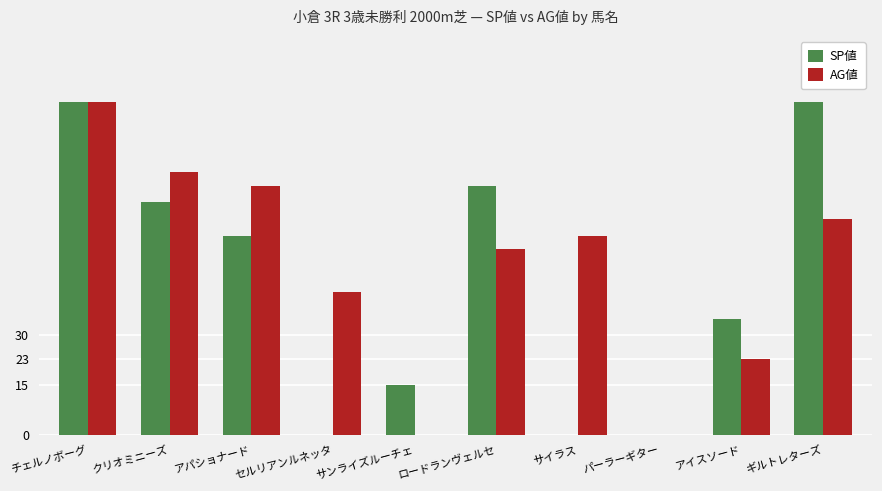

At which category is the sum across all series the highest?

チェルノボーグ